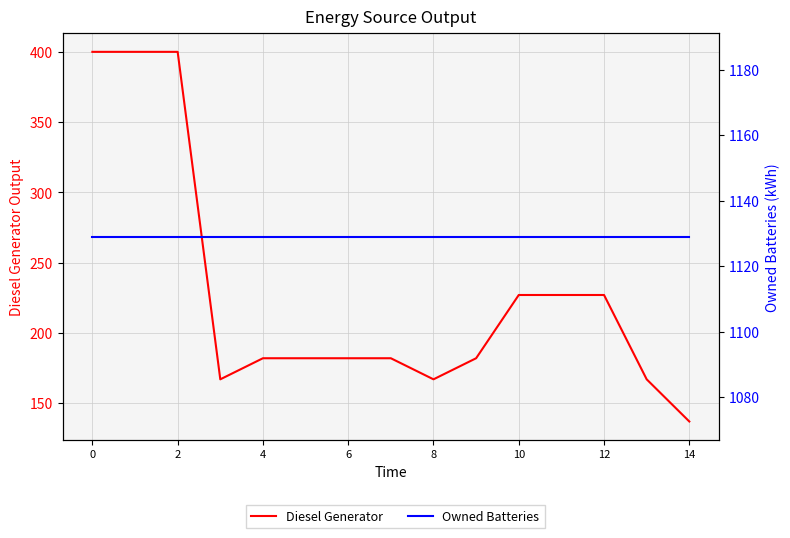

True or false: Owned Batteries and Diesel Generator cross at least once.

False